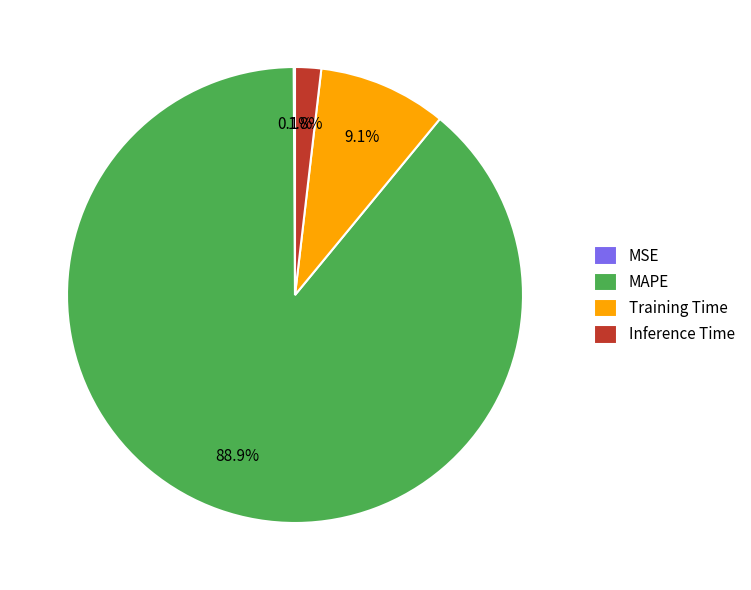

What is the largest slice in the pie chart?

MAPE